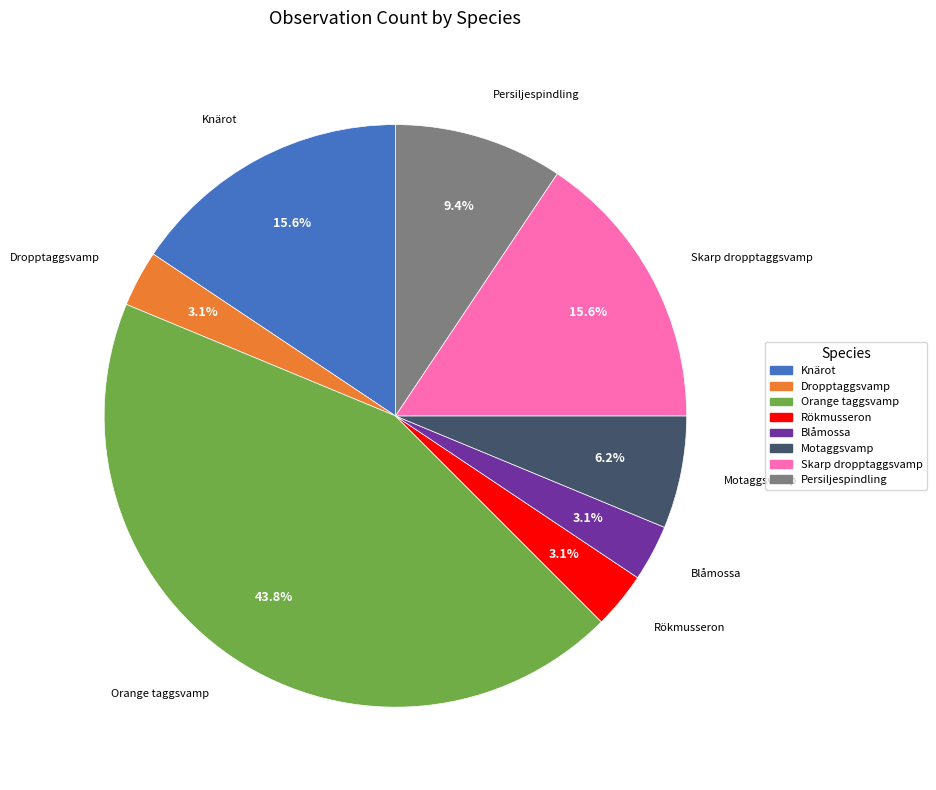

What is the ratio of the value at Motaggsvamp to the value at Rökmusseron?

2.0